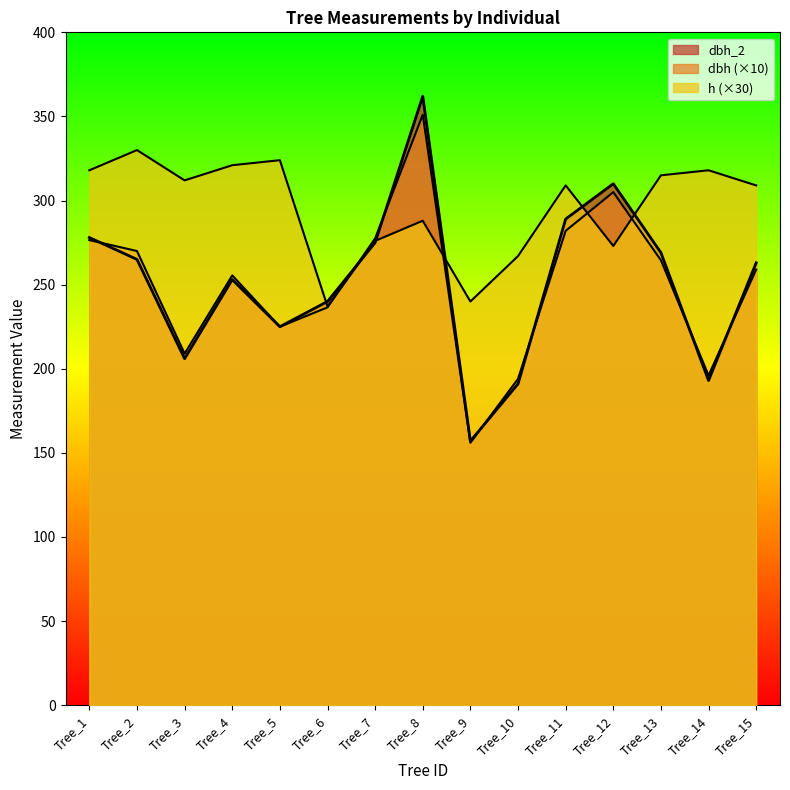

Which category has the lowest value across all series?

Tree_9